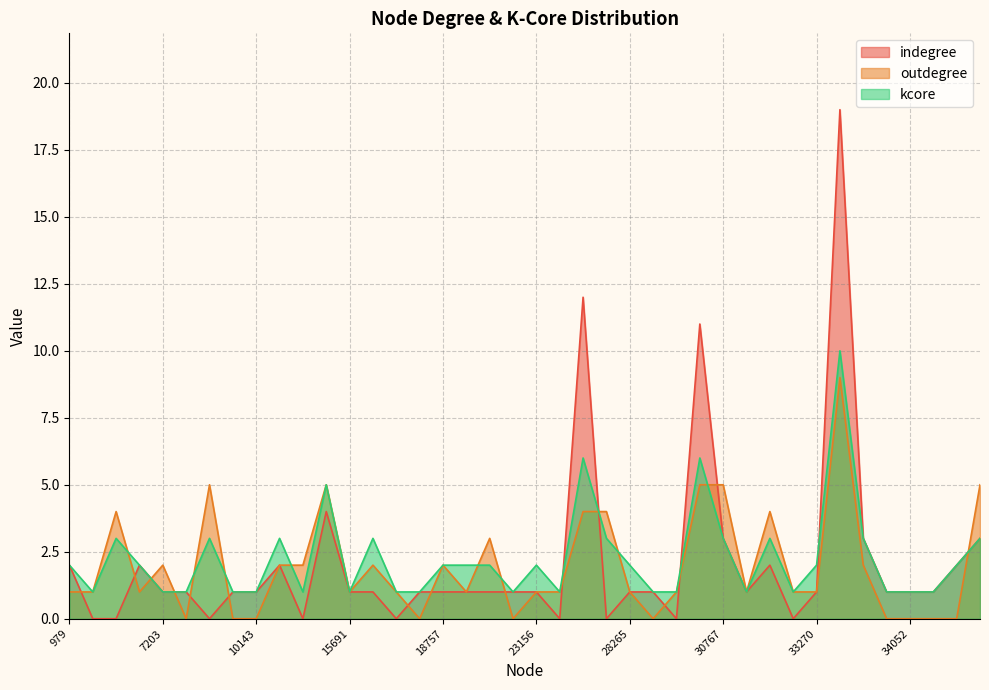

Reading left to right, what are all the values shown in this chart?

indegree: 979=2	1210=0	2948=0	4070=2	7203=1	8430=1	8850=0	9092=1	10143=1	13281=2	13547=0	13751=4	15691=1	16353=1	16816=0	18463=1	18757=1	22381=1	22845=1	22929=1	23156=1	27005=0	27781=12	27807=0	28265=1	28755=1	29060=0	29460=11	30767=3	31943=1	32006=2	32674=0	33270=1	33605=19	33728=3	34019=1	34052=1	35238=1	35599=2	36337=3
outdegree: 979=1	1210=1	2948=4	4070=1	7203=2	8430=0	8850=5	9092=0	10143=0	13281=2	13547=2	13751=5	15691=1	16353=2	16816=1	18463=0	18757=2	22381=1	22845=3	22929=0	23156=1	27005=1	27781=4	27807=4	28265=1	28755=0	29060=1	29460=5	30767=5	31943=1	32006=4	32674=1	33270=1	33605=9	33728=2	34019=0	34052=0	35238=0	35599=0	36337=5
kcore: 979=2	1210=1	2948=3	4070=2	7203=1	8430=1	8850=3	9092=1	10143=1	13281=3	13547=1	13751=5	15691=1	16353=3	16816=1	18463=1	18757=2	22381=2	22845=2	22929=1	23156=2	27005=1	27781=6	27807=3	28265=2	28755=1	29060=1	29460=6	30767=3	31943=1	32006=3	32674=1	33270=2	33605=10	33728=3	34019=1	34052=1	35238=1	35599=2	36337=3